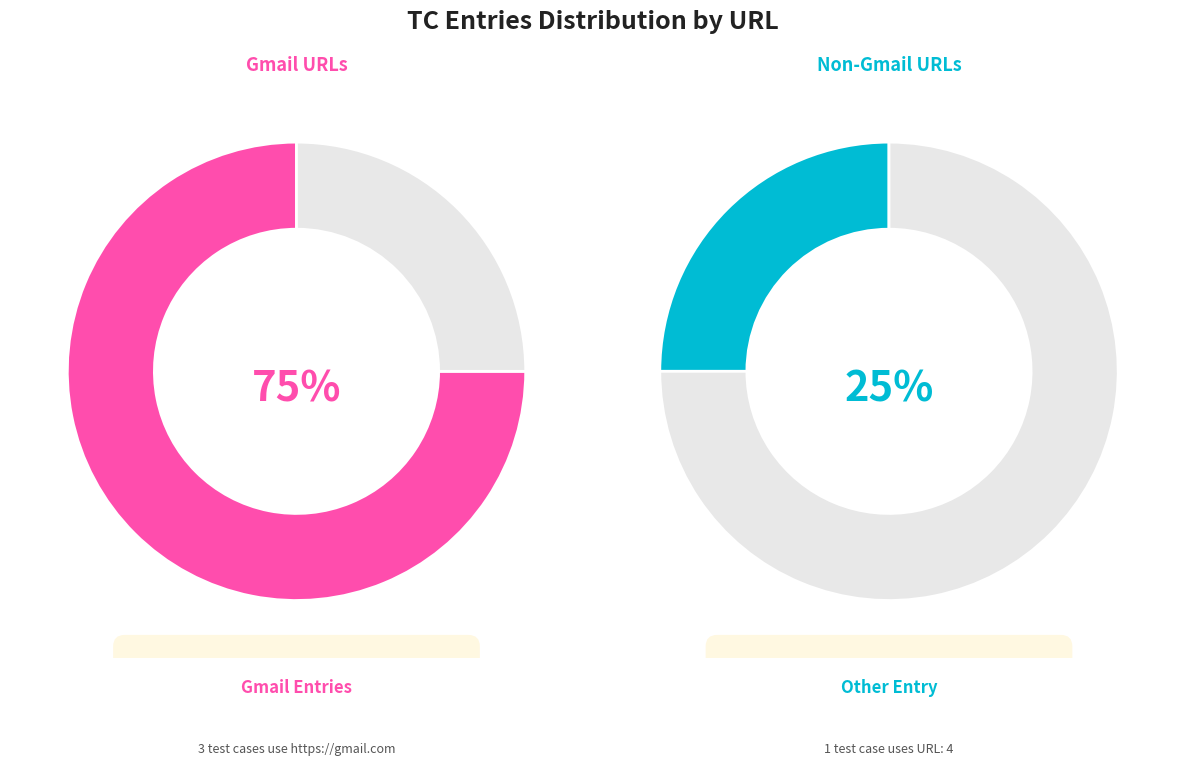

How many slices are in this pie chart?

4